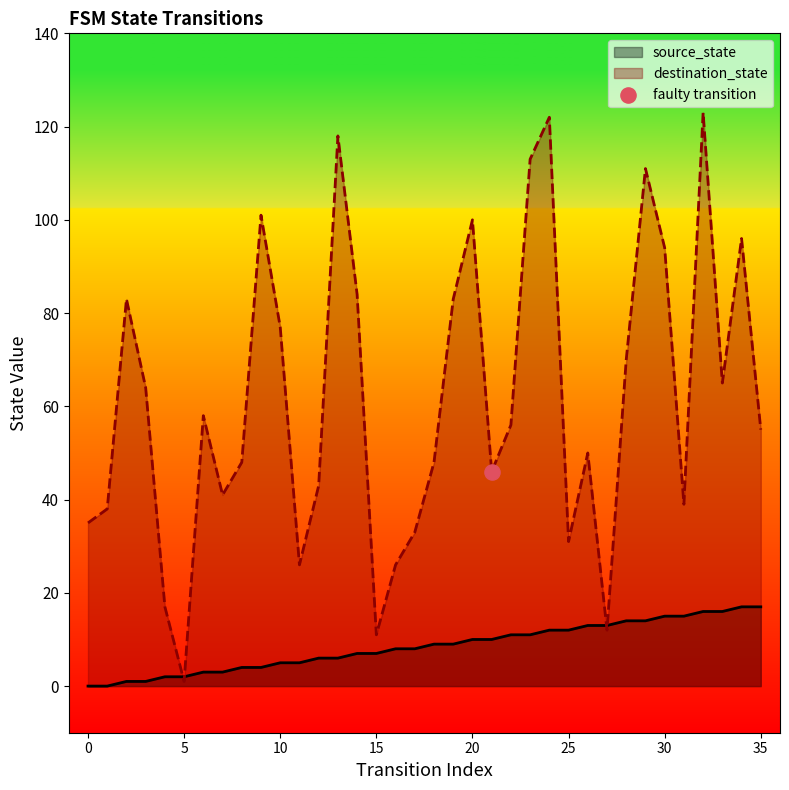

What is the total value across all series at 4?

19